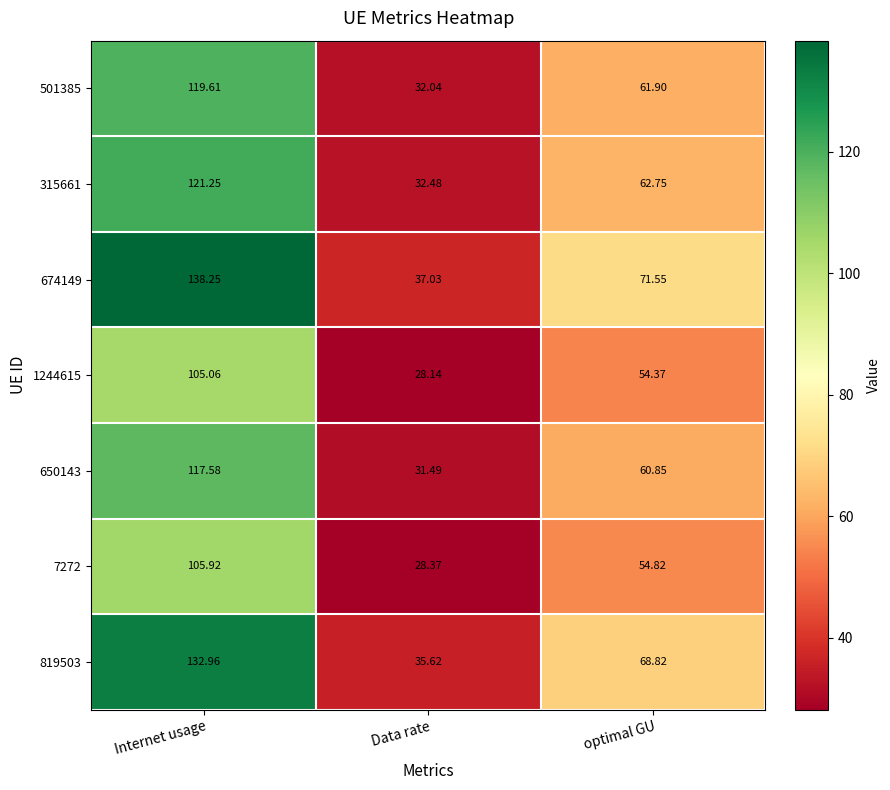

At which category does the chart reach its minimum across all series?

Data rate